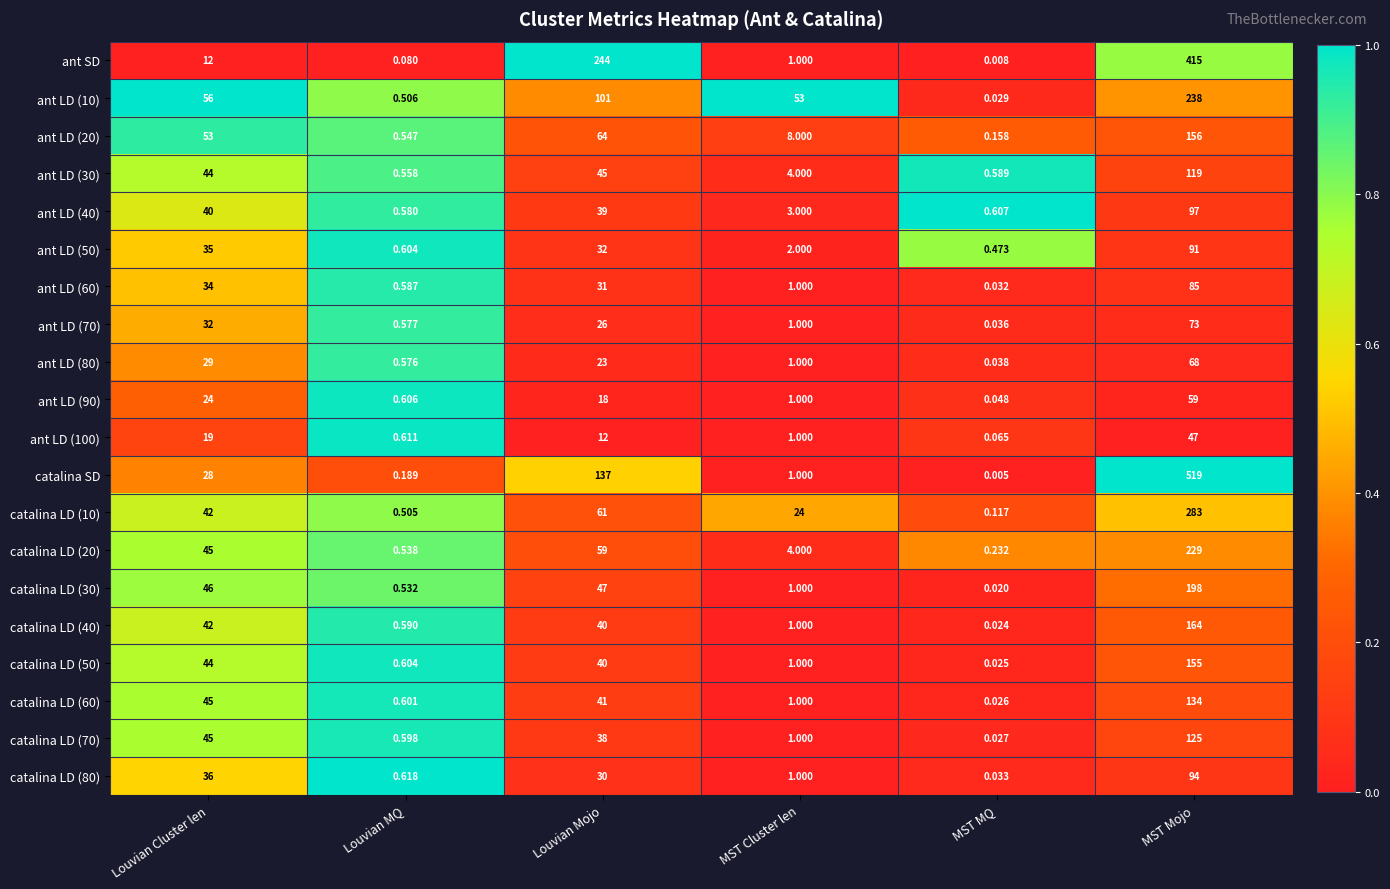

Which series has the largest range (max minus min)?

catalina SD